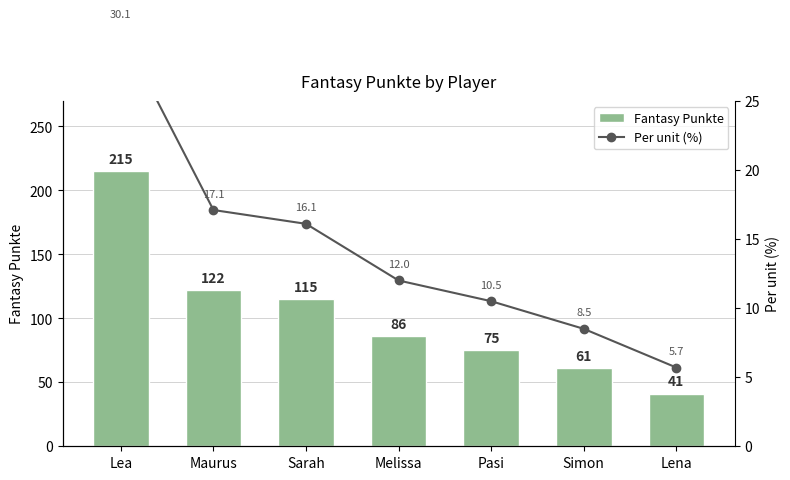

At Sarah, list the series in order from smallest to largest.

Per unit (%), Fantasy Punkte